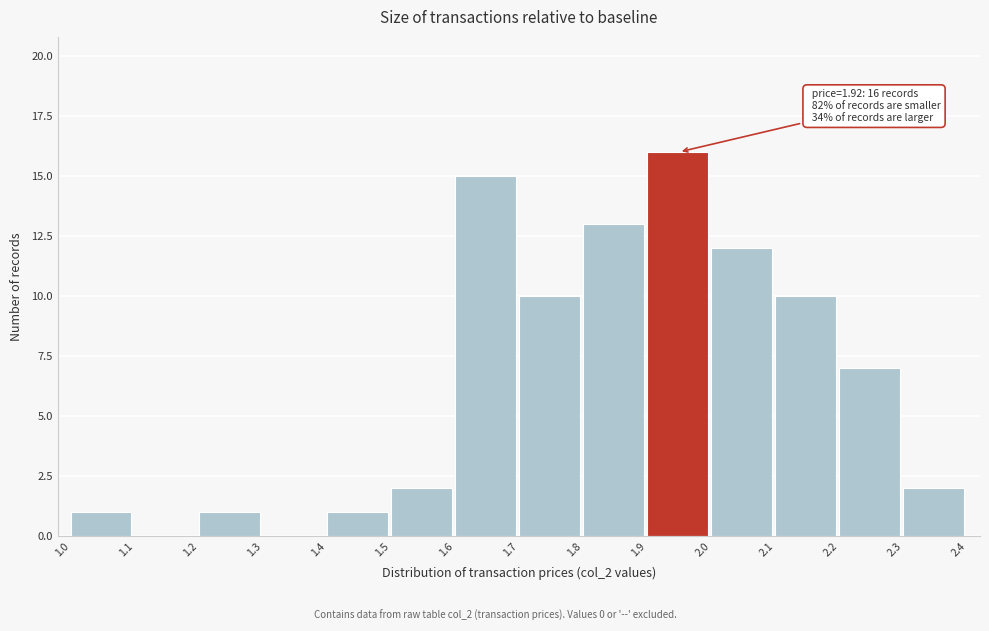

Over which range of the x-axis is the bar tallest?

1.9 to 2.0